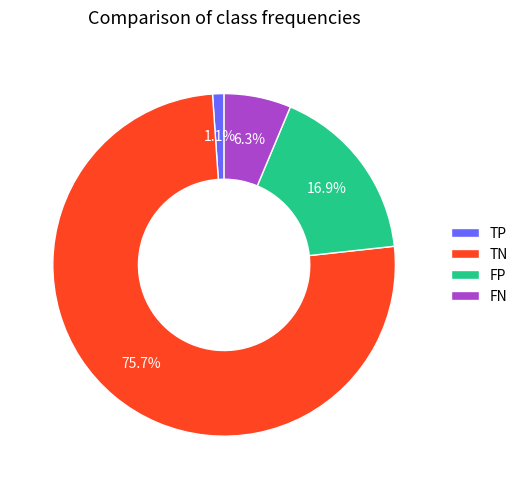

Approximately how many times larger is the value at FN compared to FP?

0.4